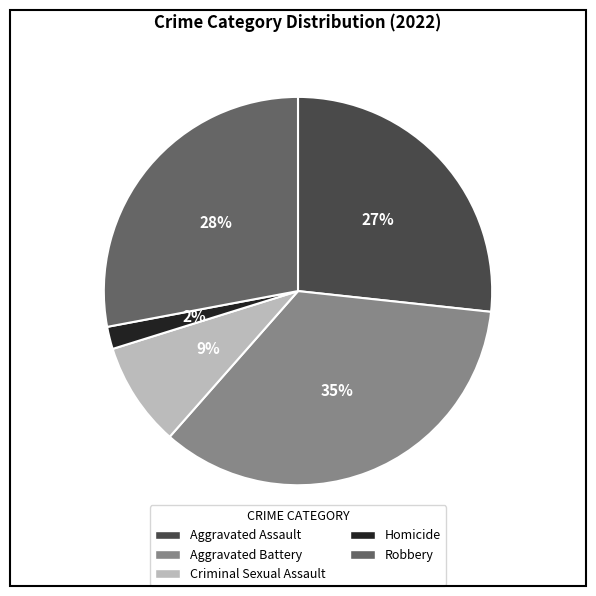

Which has a higher value, Robbery or Criminal Sexual Assault?

Robbery